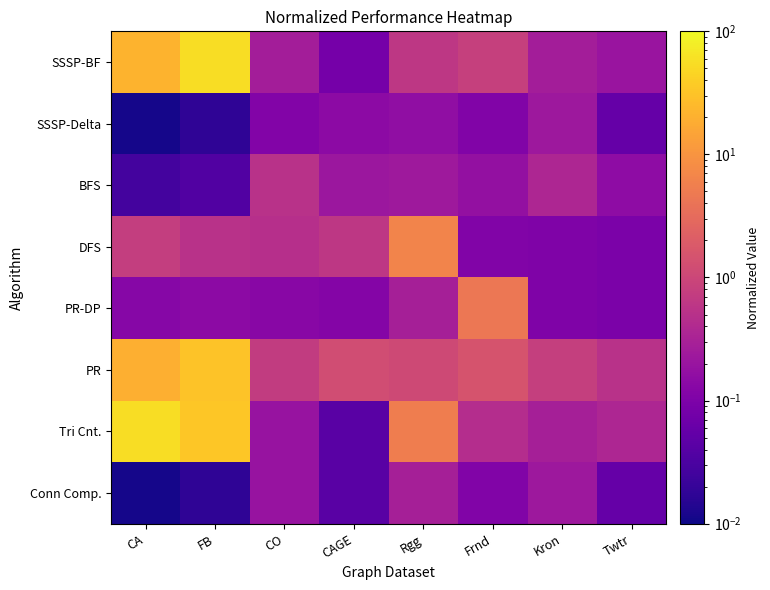

Rank the series by their maximum value, from lowest to highest.

SSSP-Delta, Conn Comp., BFS, PR-DP, DFS, PR, Tri Cnt., SSSP-BF